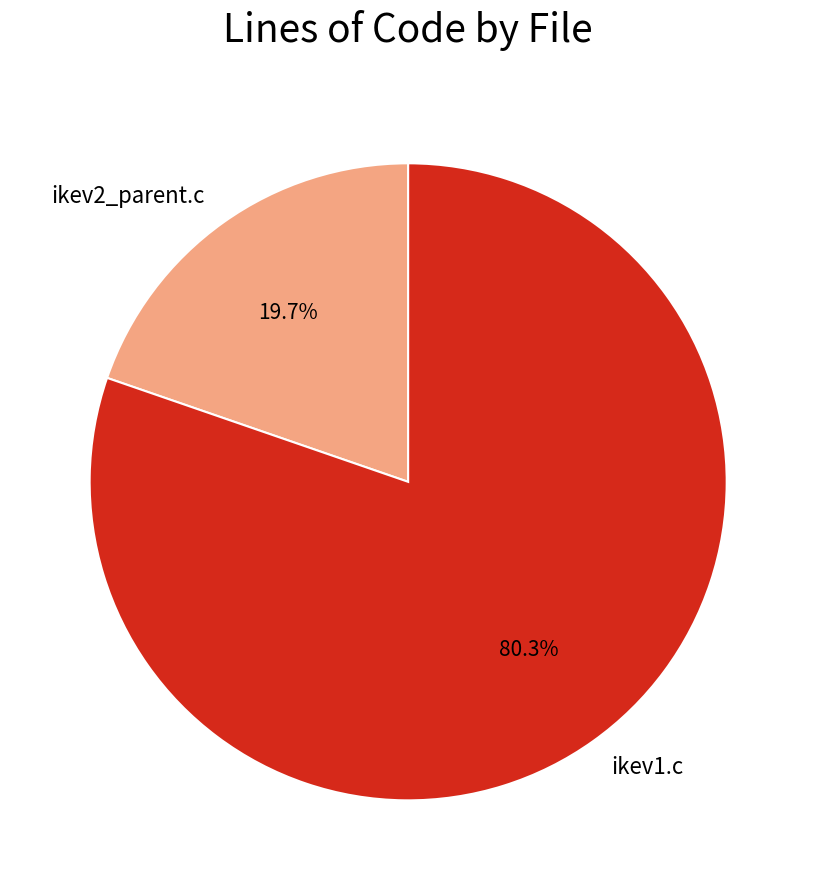

Is the sum of ikev2_parent.c and ikev1.c greater than half?

Yes